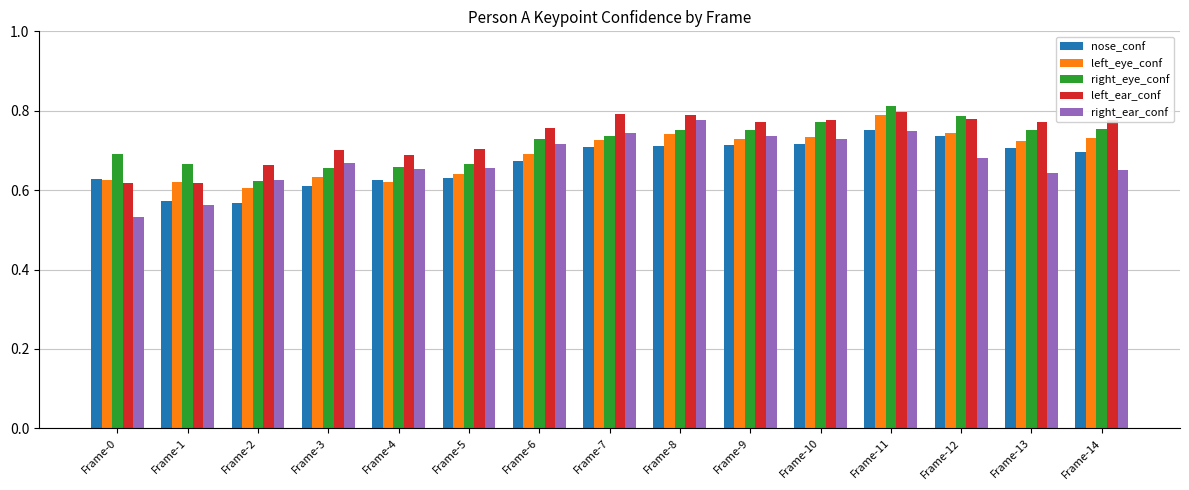

Which category has the highest value across all series?

Frame-11